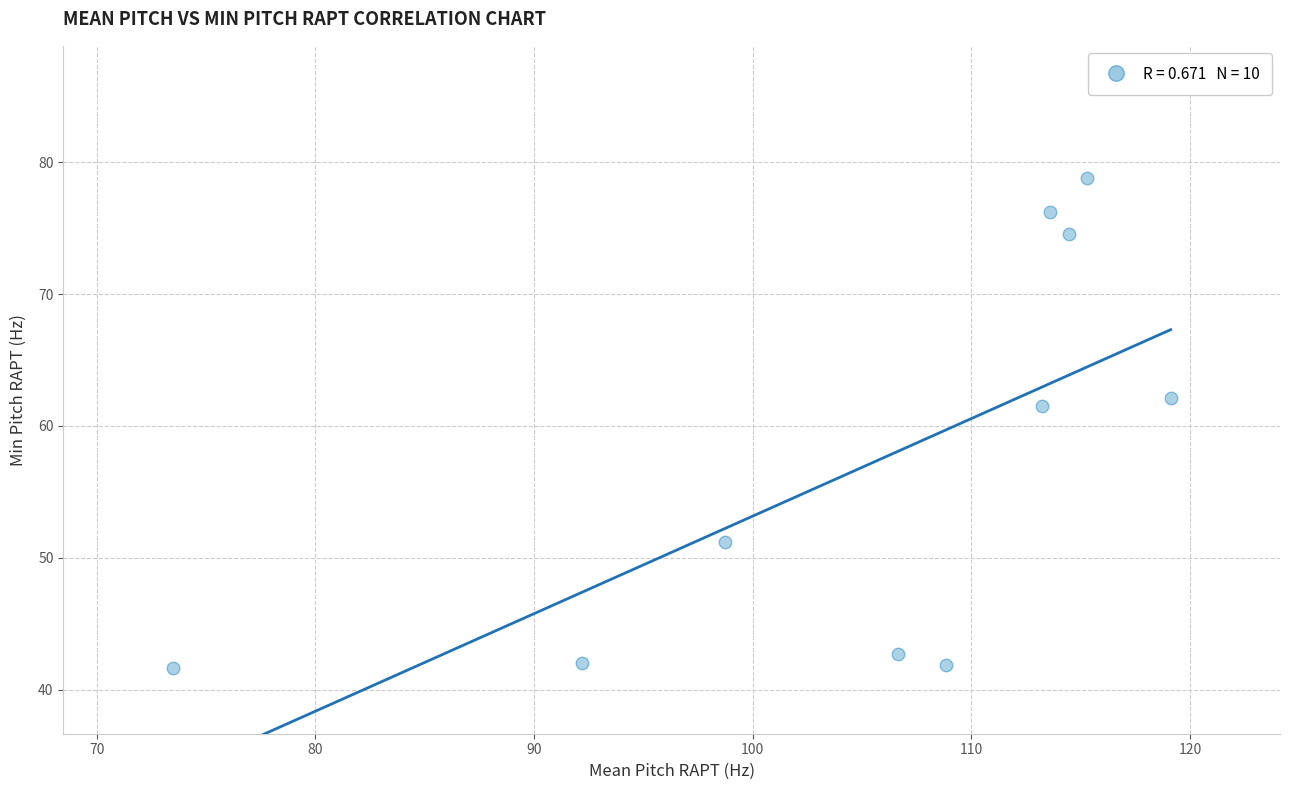

What is the range of X values (max minus min)?

45.6